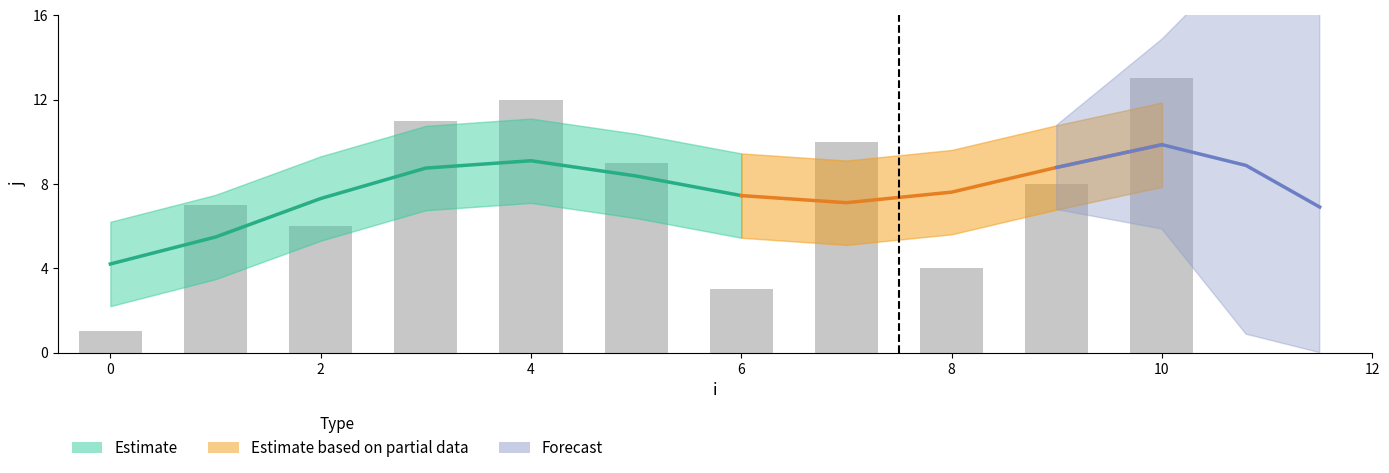

Rank the categories by value from lowest to highest.

0, 6, 8, 2, 1, 9, 5, 7, 3, 4, 10